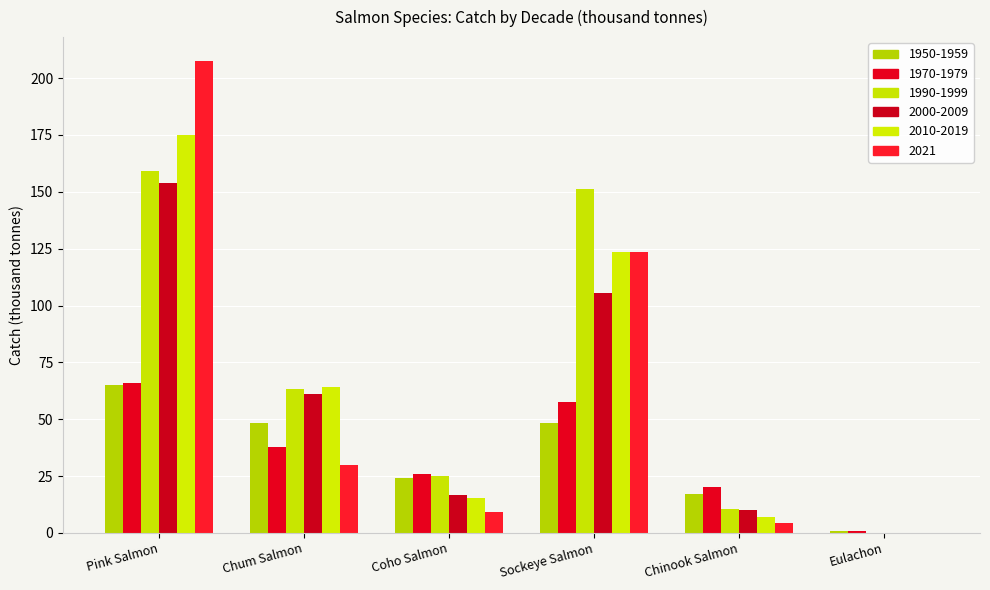

What are all the series names shown in the legend?

1950-1959, 1970-1979, 1990-1999, 2000-2009, 2010-2019, 2021